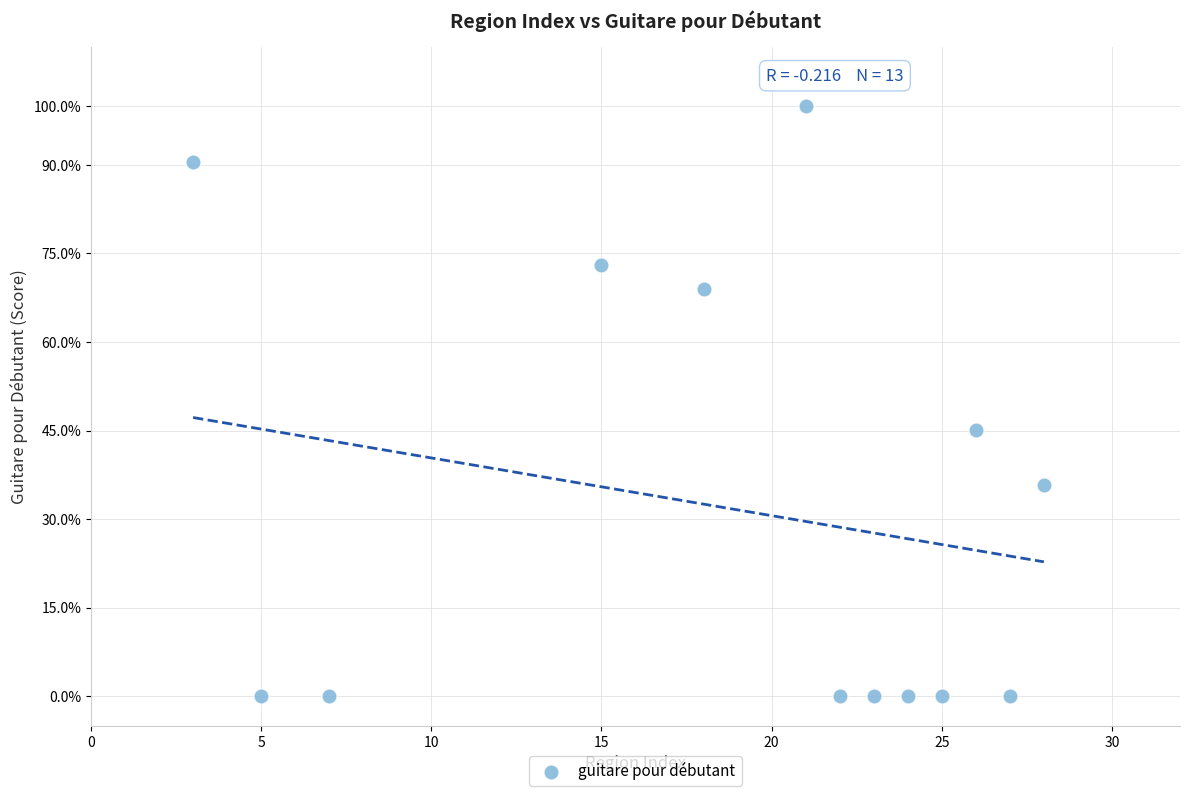

What is the range of X values (max minus min)?

25.0